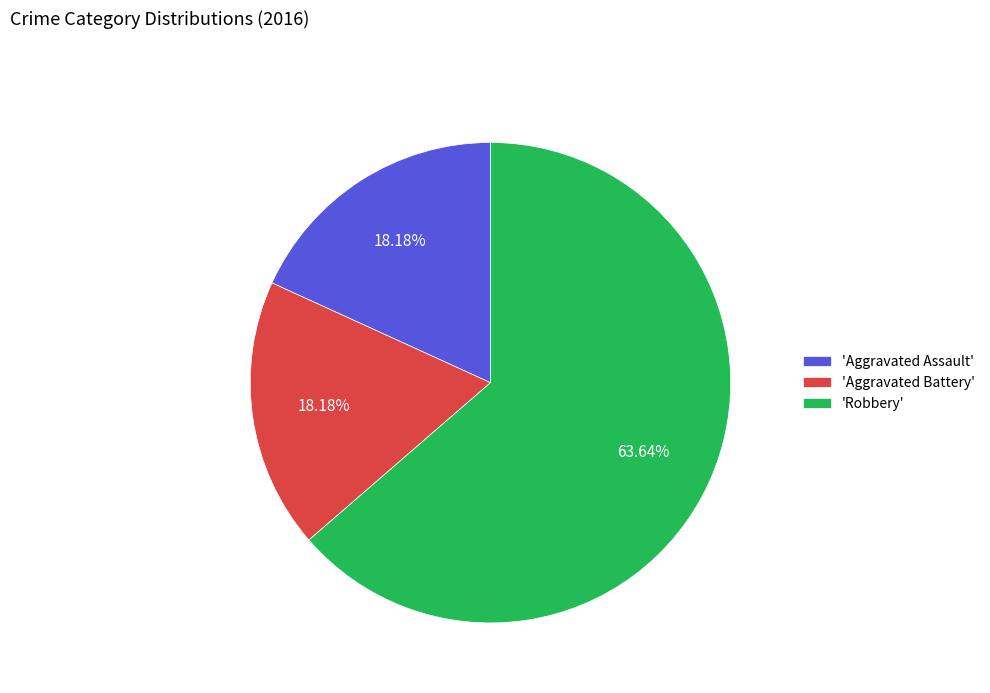

Combined, do 'Robbery' and 'Aggravated Battery' account for over 50%?

Yes